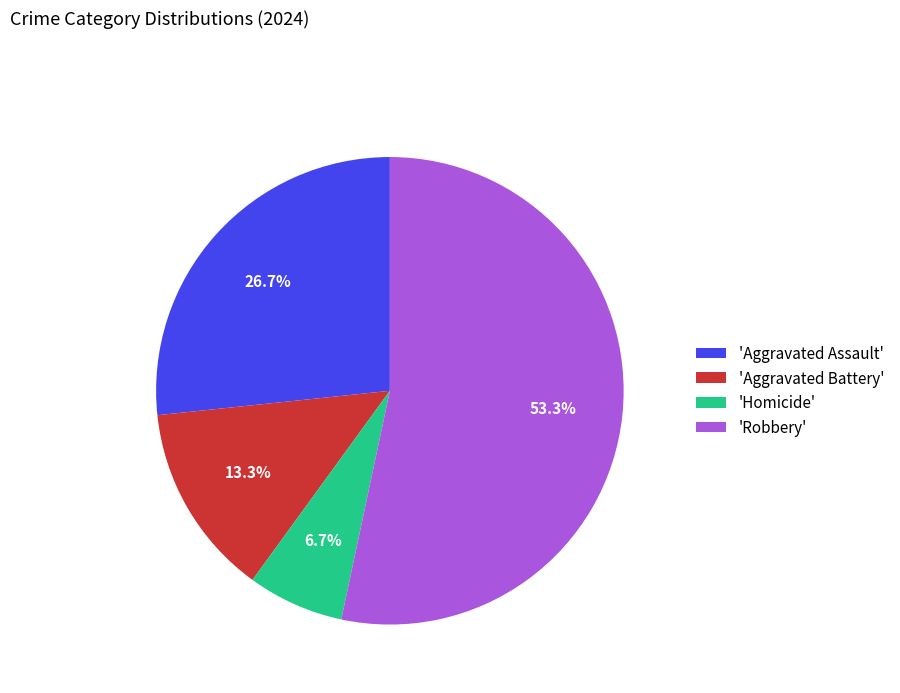

Is there any slice that represents more than half of the pie?

Yes